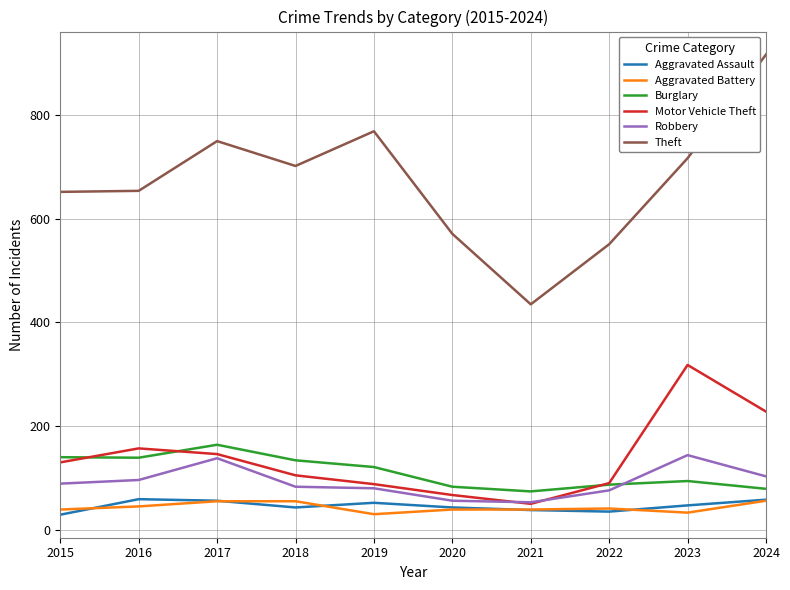

Is it true that Aggravated Assault equals 16 at 2019?

False